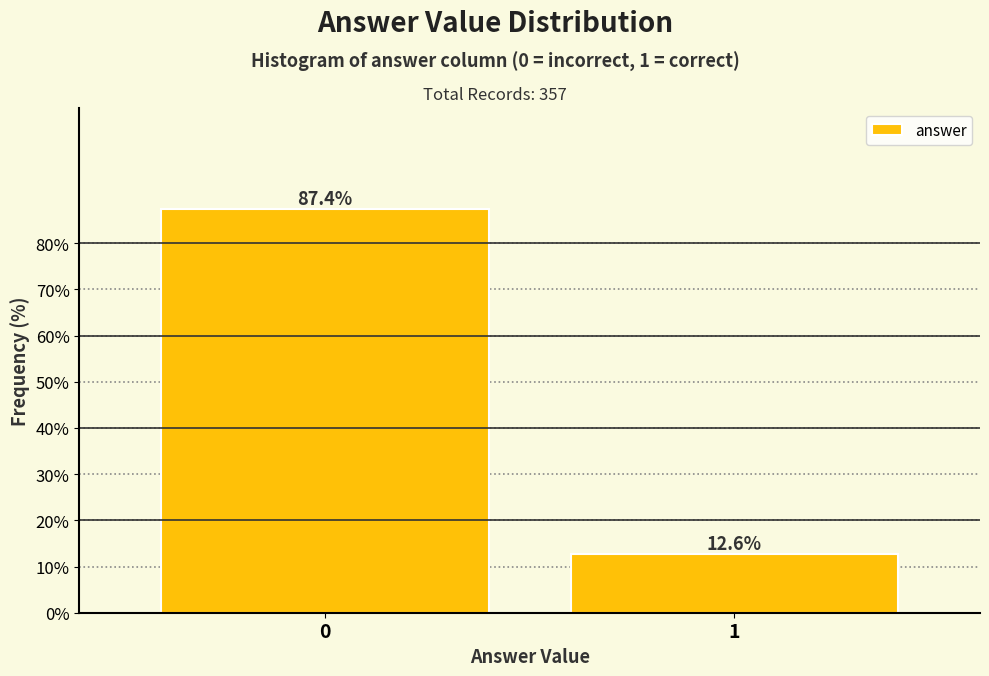

Reading right to left, what are all the values shown in this chart?

12.6	87.4